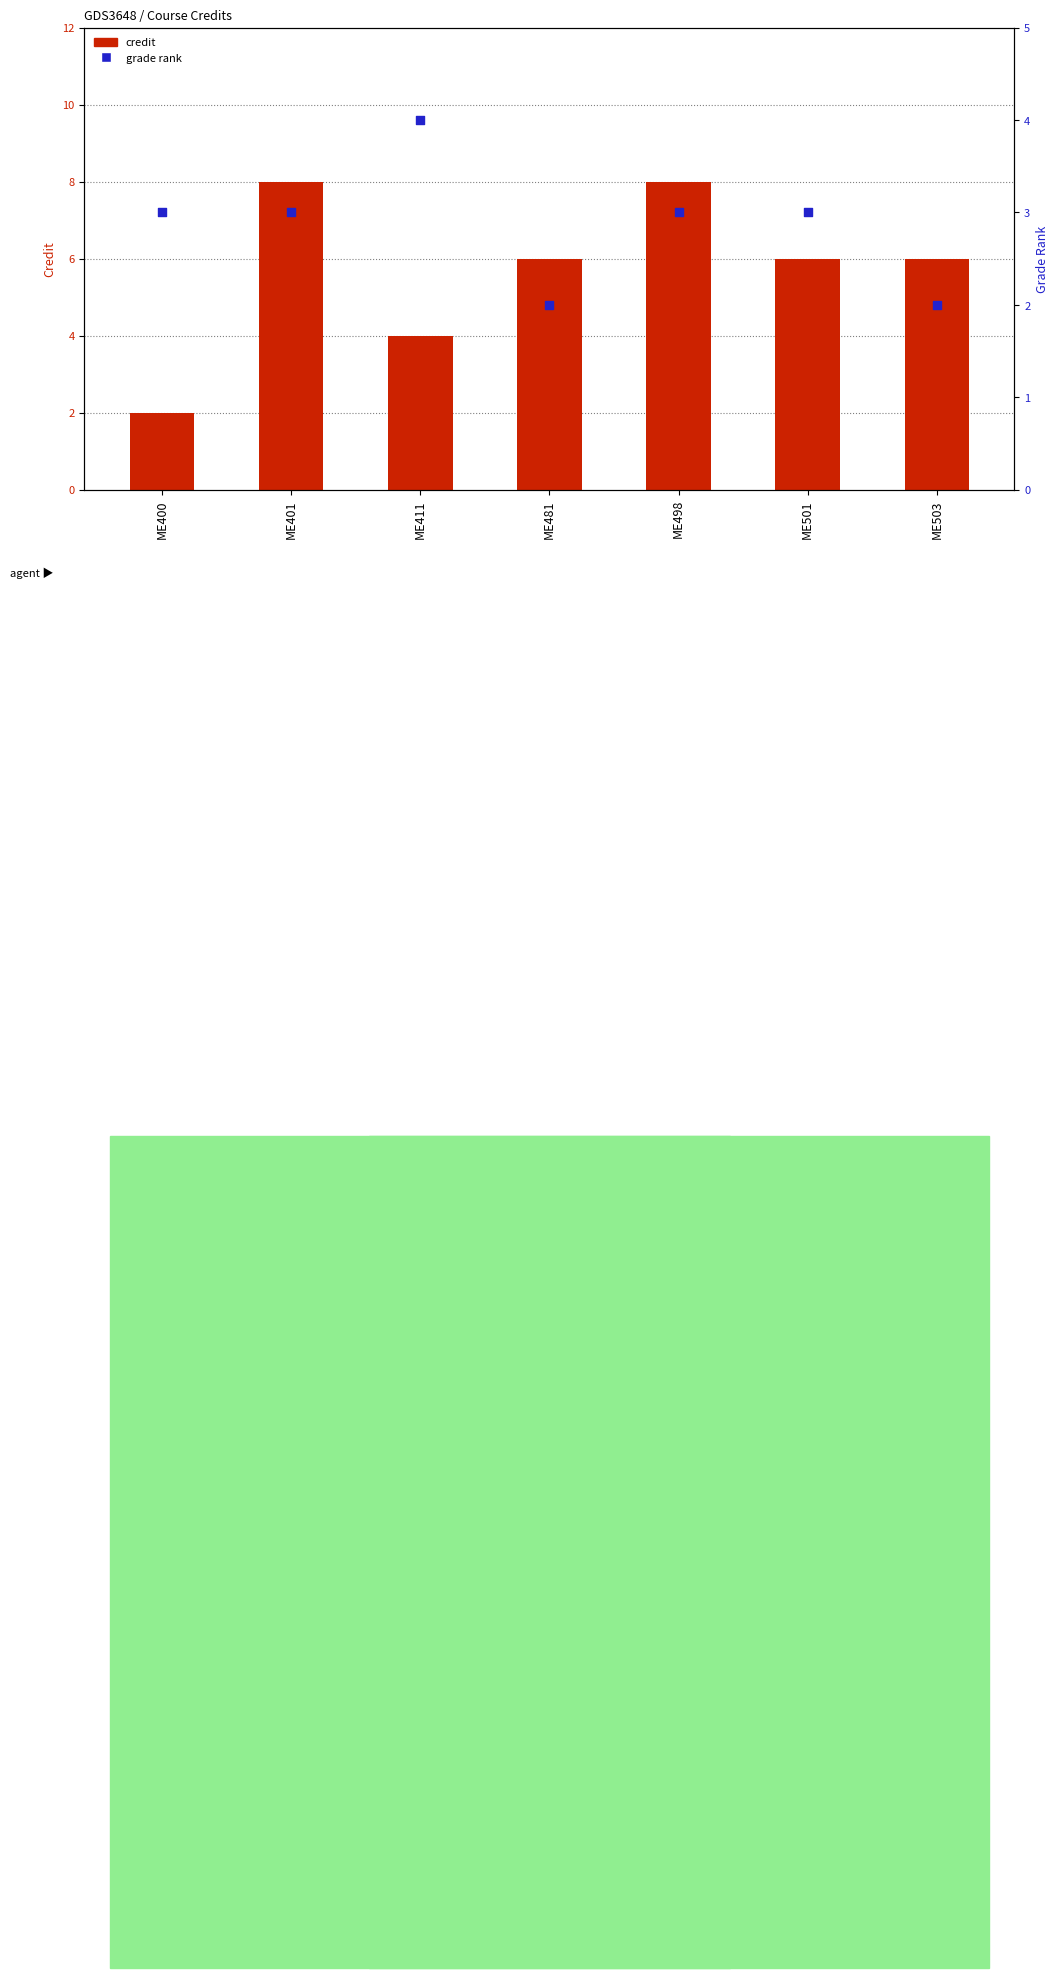

Which series reaches the minimum Y coordinate?

credit